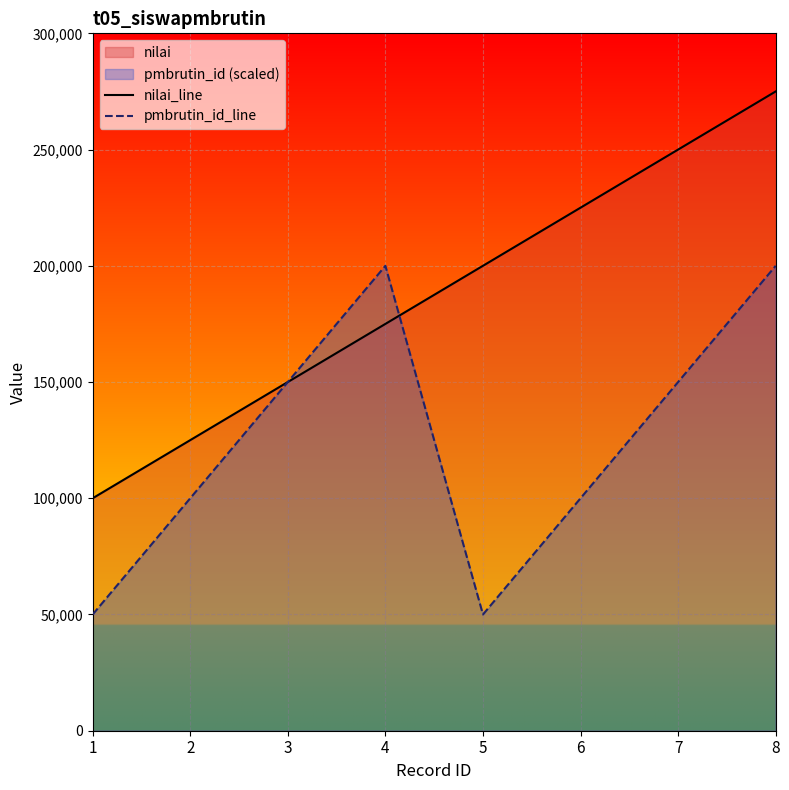

Is the value of nilai_line at 4 greater than the value of pmbrutin_id_line at 6?

Yes